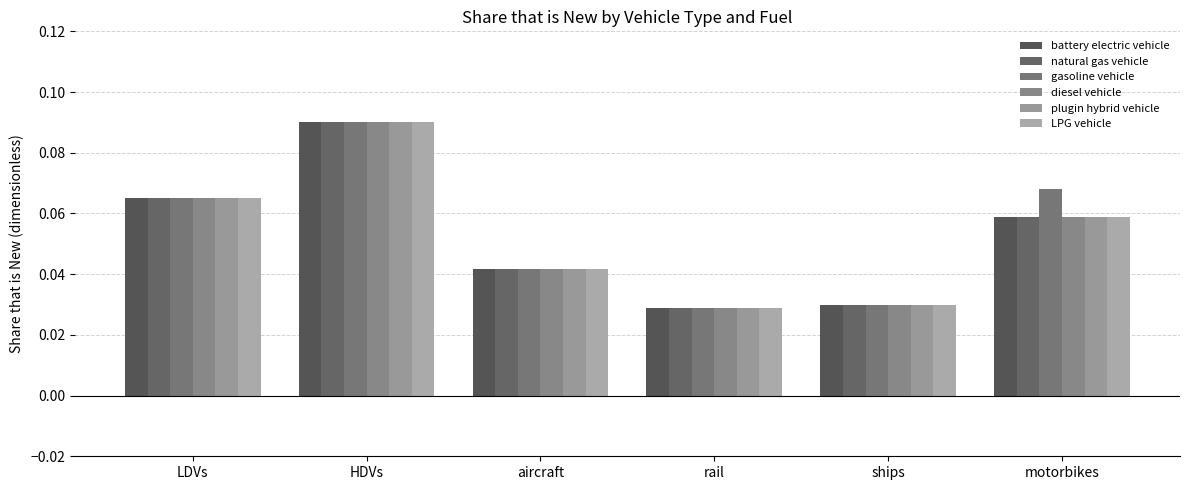

Which category has the highest value in the LPG vehicle series?

HDVs